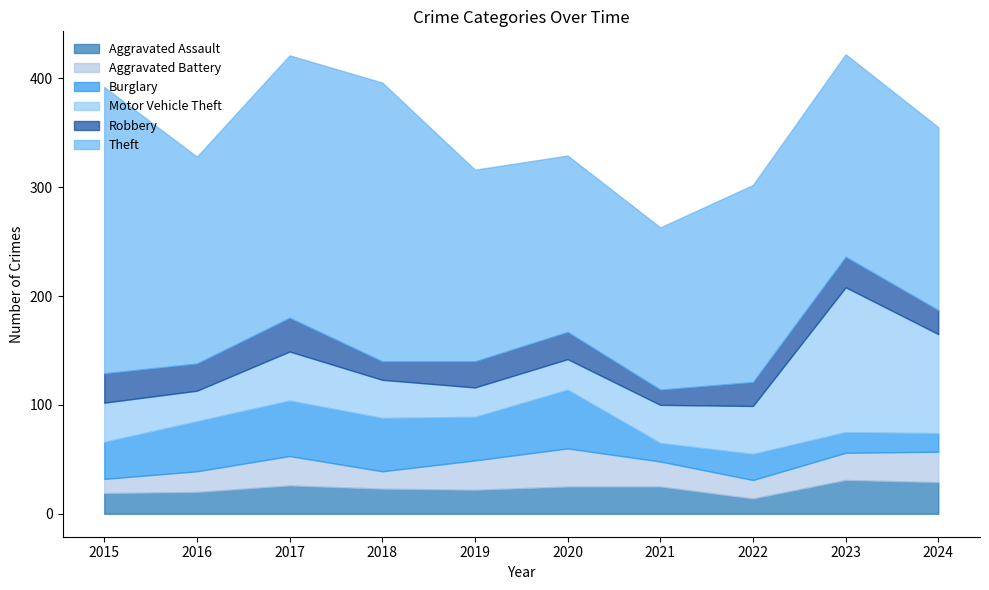

What is the spread (max minus min) of values at 2021?

135